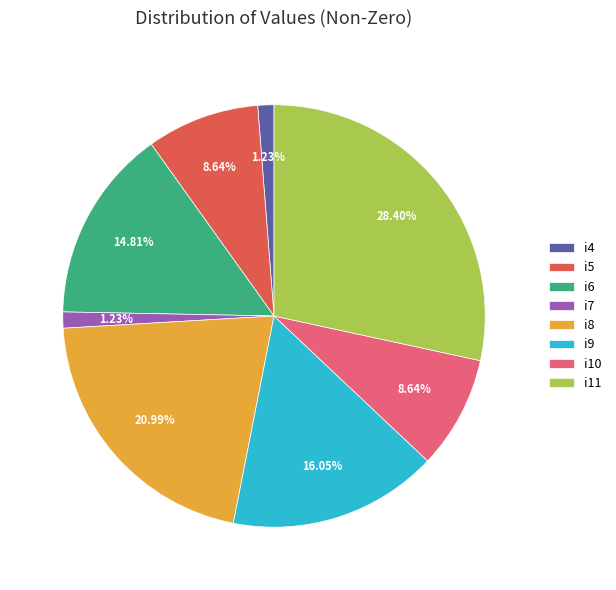

Which category has the biggest portion of the pie?

i11